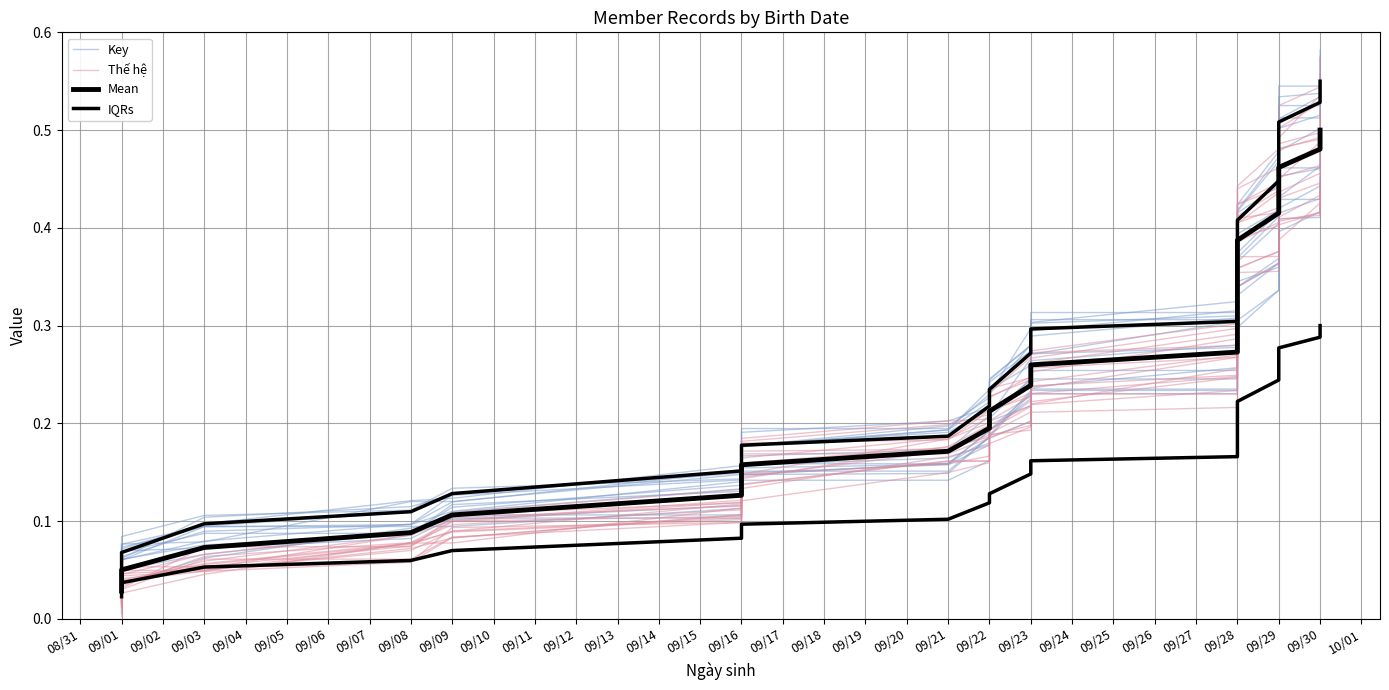

How many times do Key and Thế hệ cross each other?

4